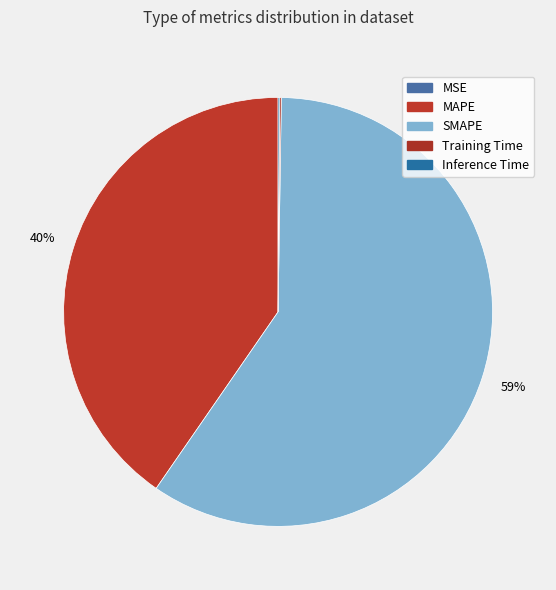

Is there a majority slice in this chart?

Yes